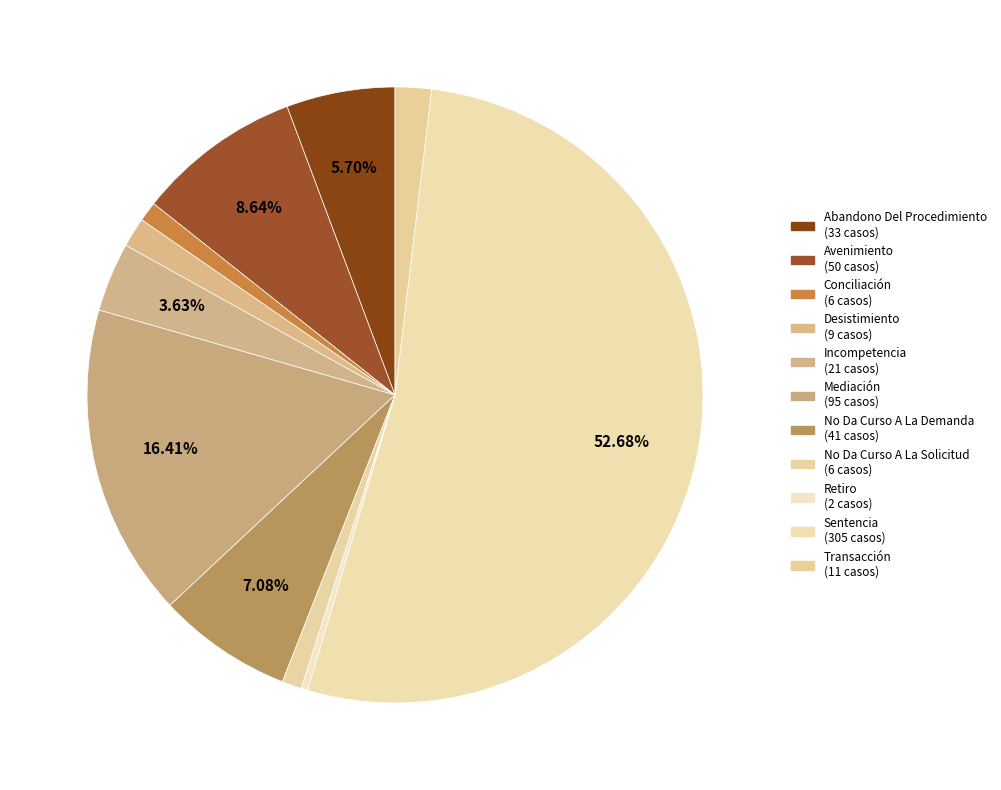

What percentage is the Abandono Del Procedimiento slice, to the nearest percent?

6%